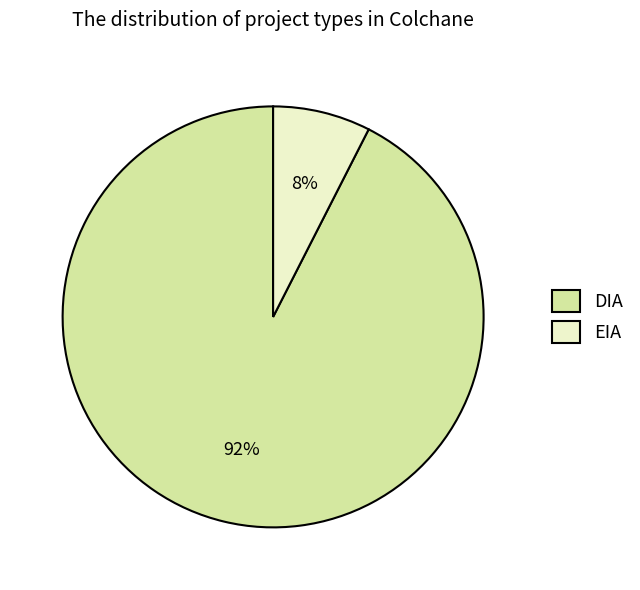

Is the sum of DIA and EIA greater than half?

Yes